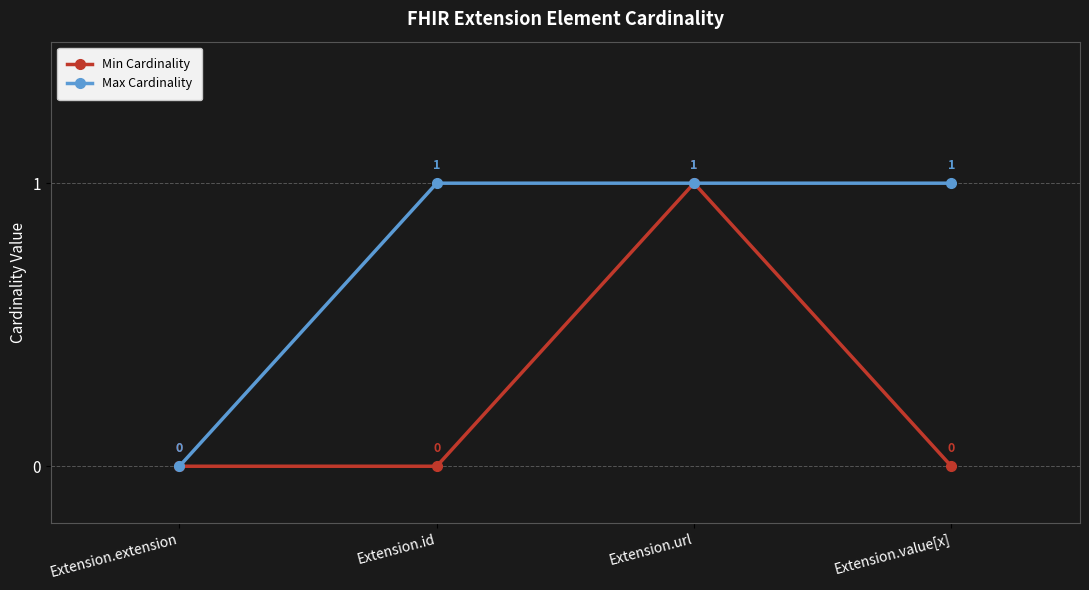

Reading left to right, extract all data points from this chart.

Min Cardinality: Extension.extension=0	Extension.id=0	Extension.url=1	Extension.value[x]=0
Max Cardinality: Extension.extension=0	Extension.id=1	Extension.url=1	Extension.value[x]=1